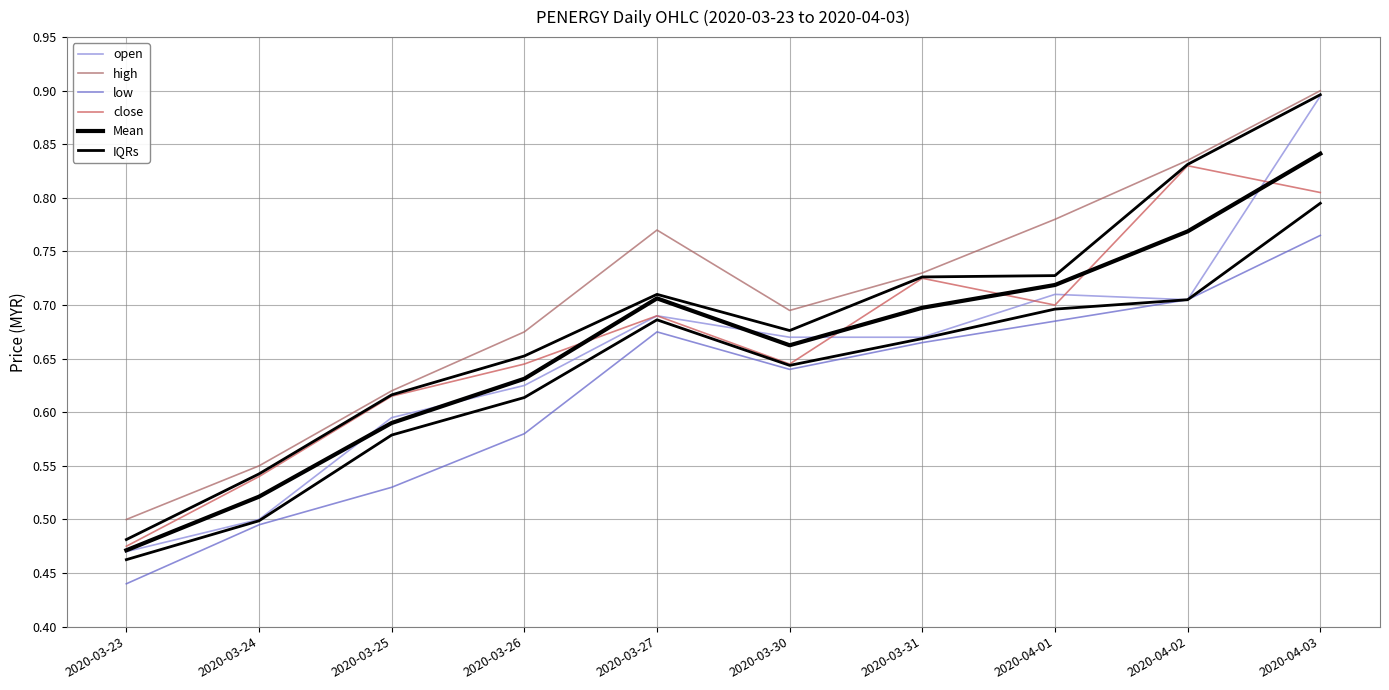

In close, how many points are lower than both neighbors (excluding endpoints)?

2